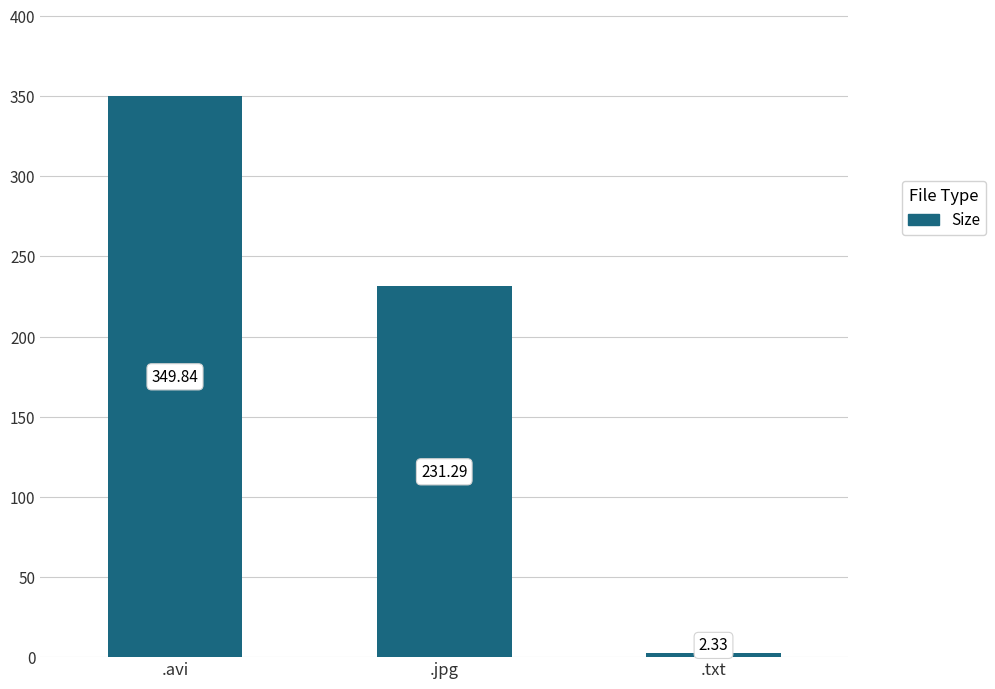

Where does the data first go above 231?

.avi